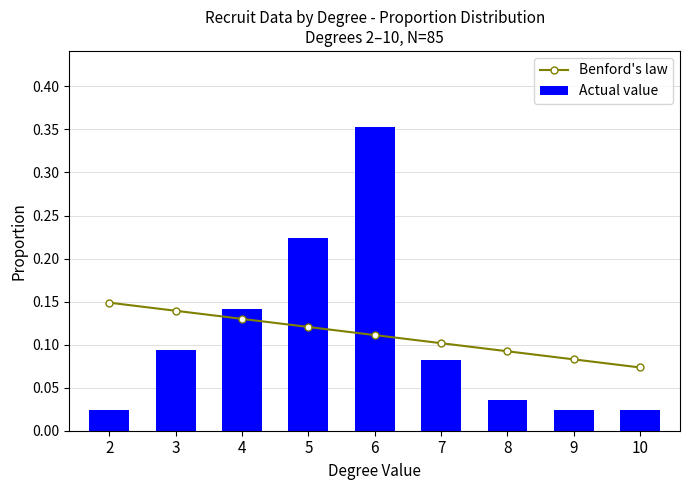

How many distinct data groups are displayed?

2